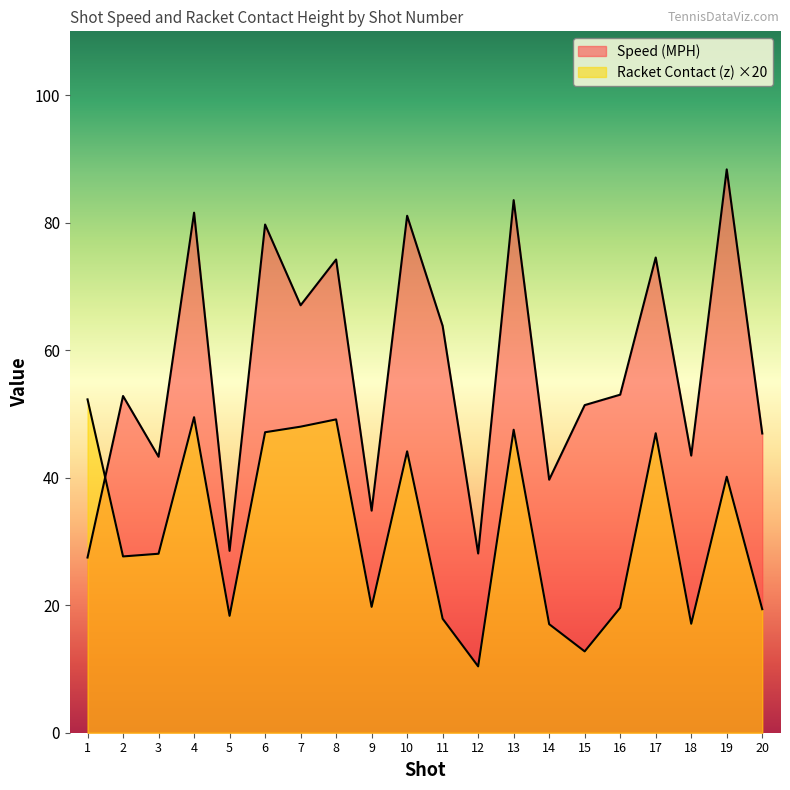

The value of Racket Contact (z) at 17 is 72.5. True or false?

False